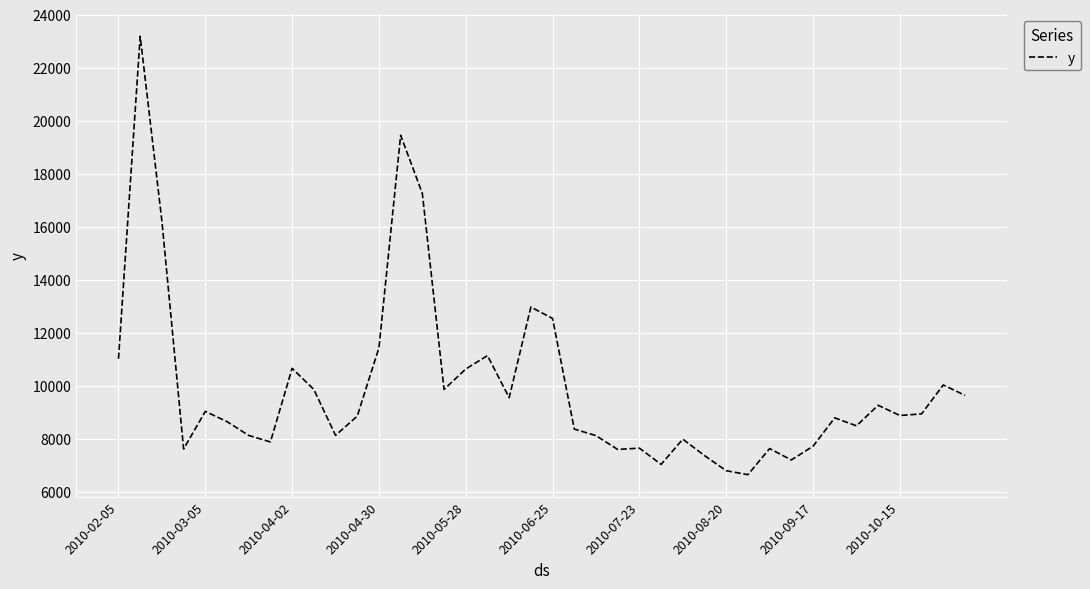

What is the minimum value shown in the chart?

6635.4